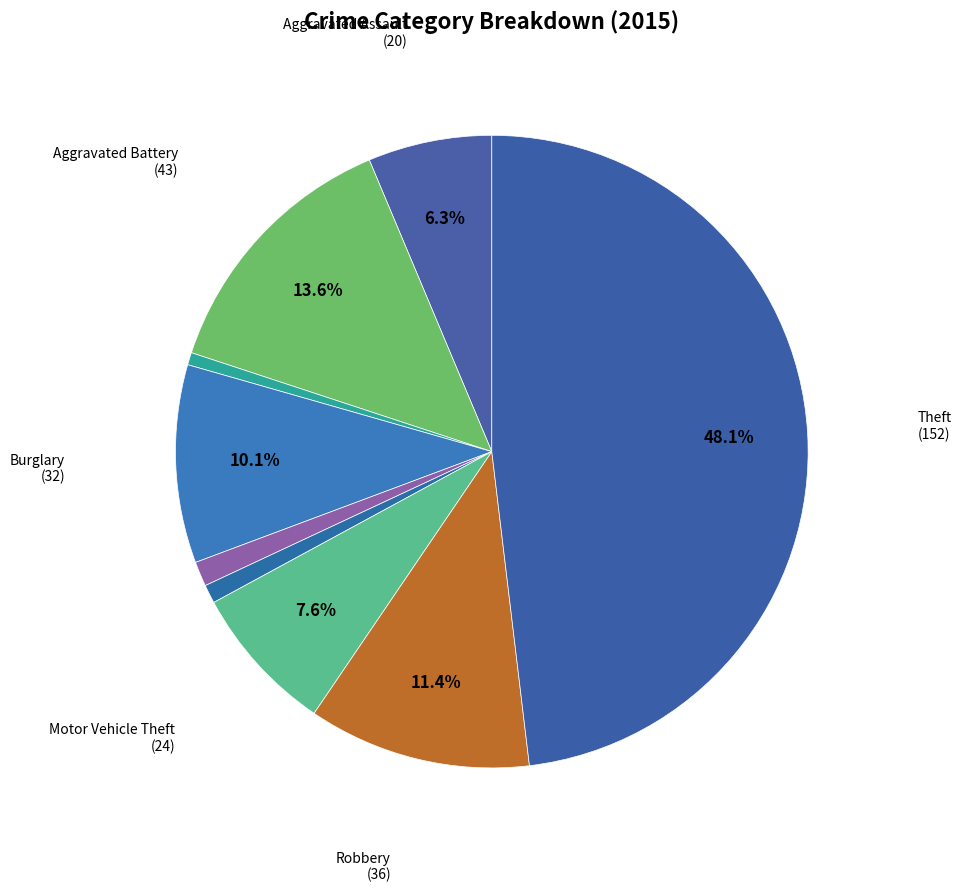

Count the number of slices in the pie.

9